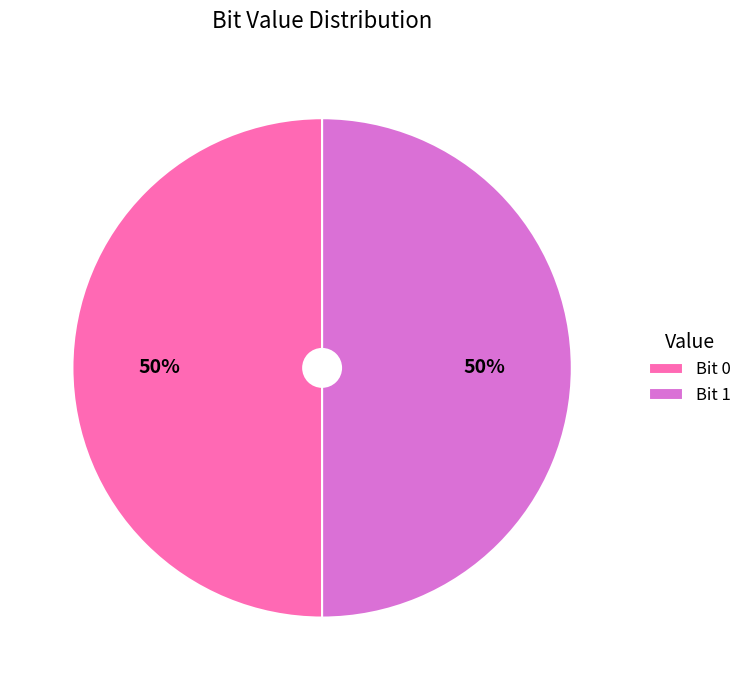

Combined, do Bit 1 and Bit 0 account for over 50%?

Yes